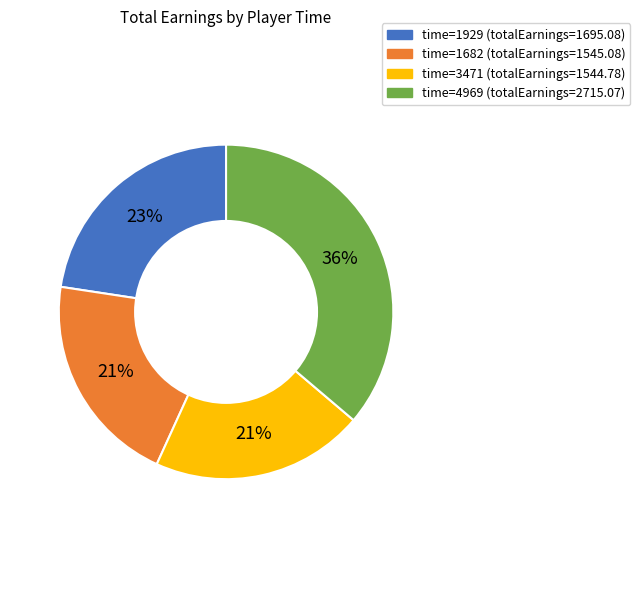

To the nearest percent, what is the average slice percentage?

25%